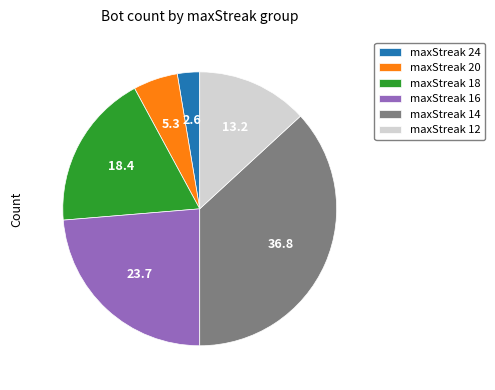

Which category has the smallest portion of the pie?

maxStreak 24